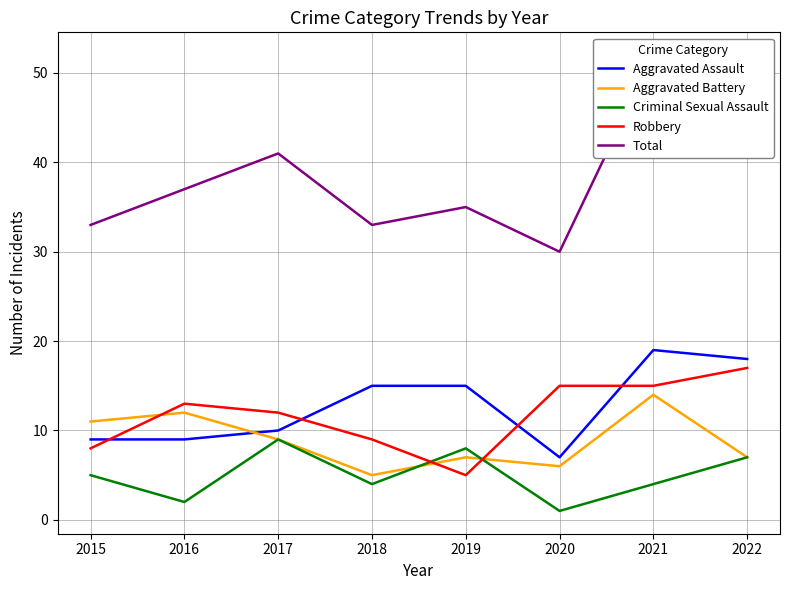

Is the value of Robbery at 2022 greater than the value of Total at 2020?

No